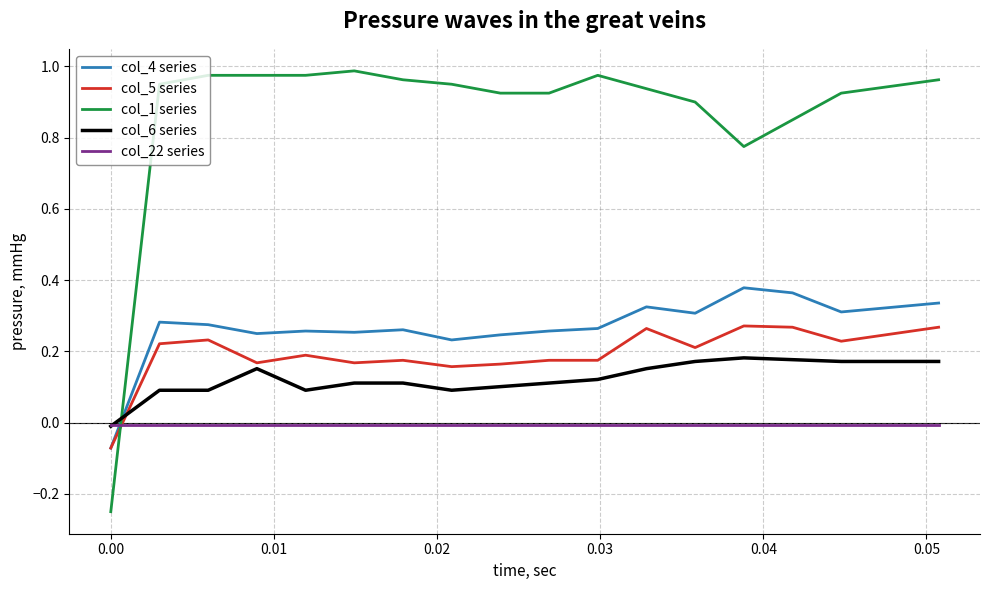

Which series has the largest range (max minus min)?

col_1 series